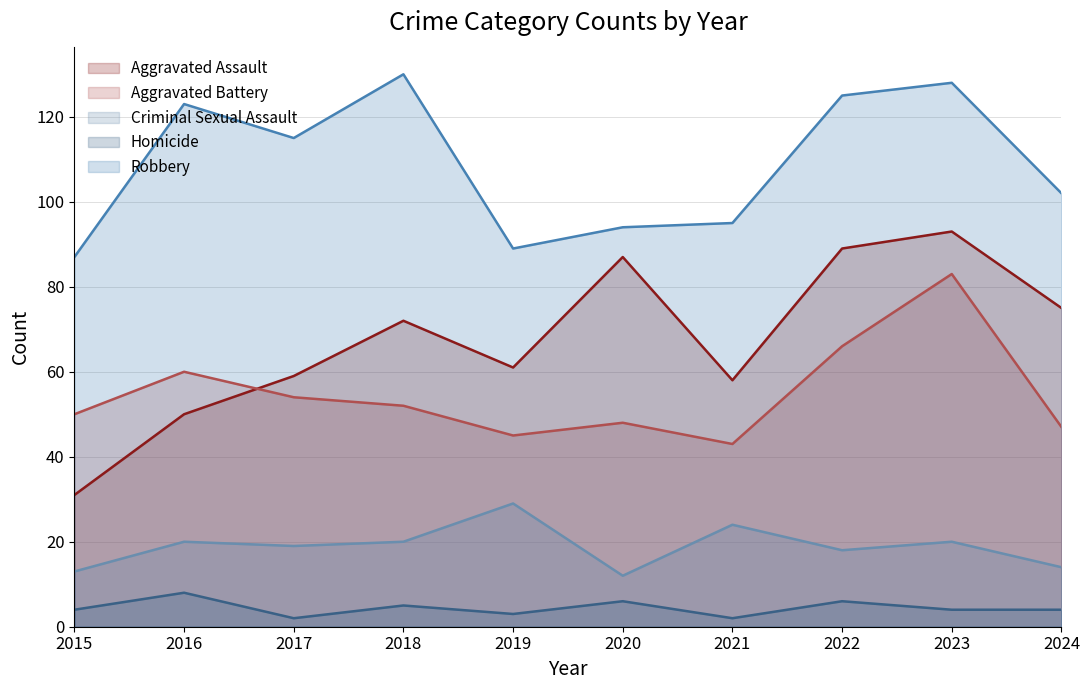

At how many categories does at least one series exceed 63?

10